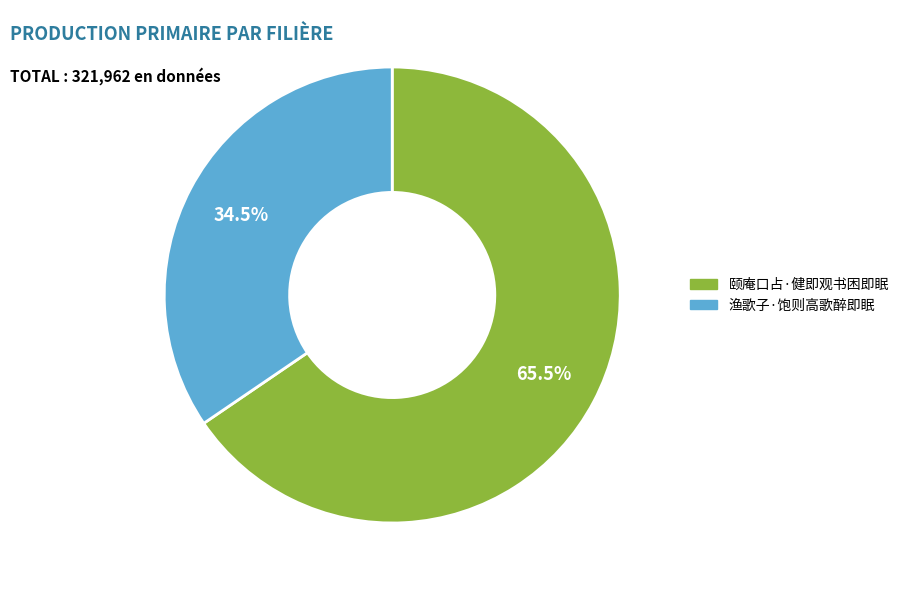

Approximately how many times larger is the value at 渔歌子·饱则高歌醉即眠 compared to 颐庵口占·健即观书困即眠?

0.5